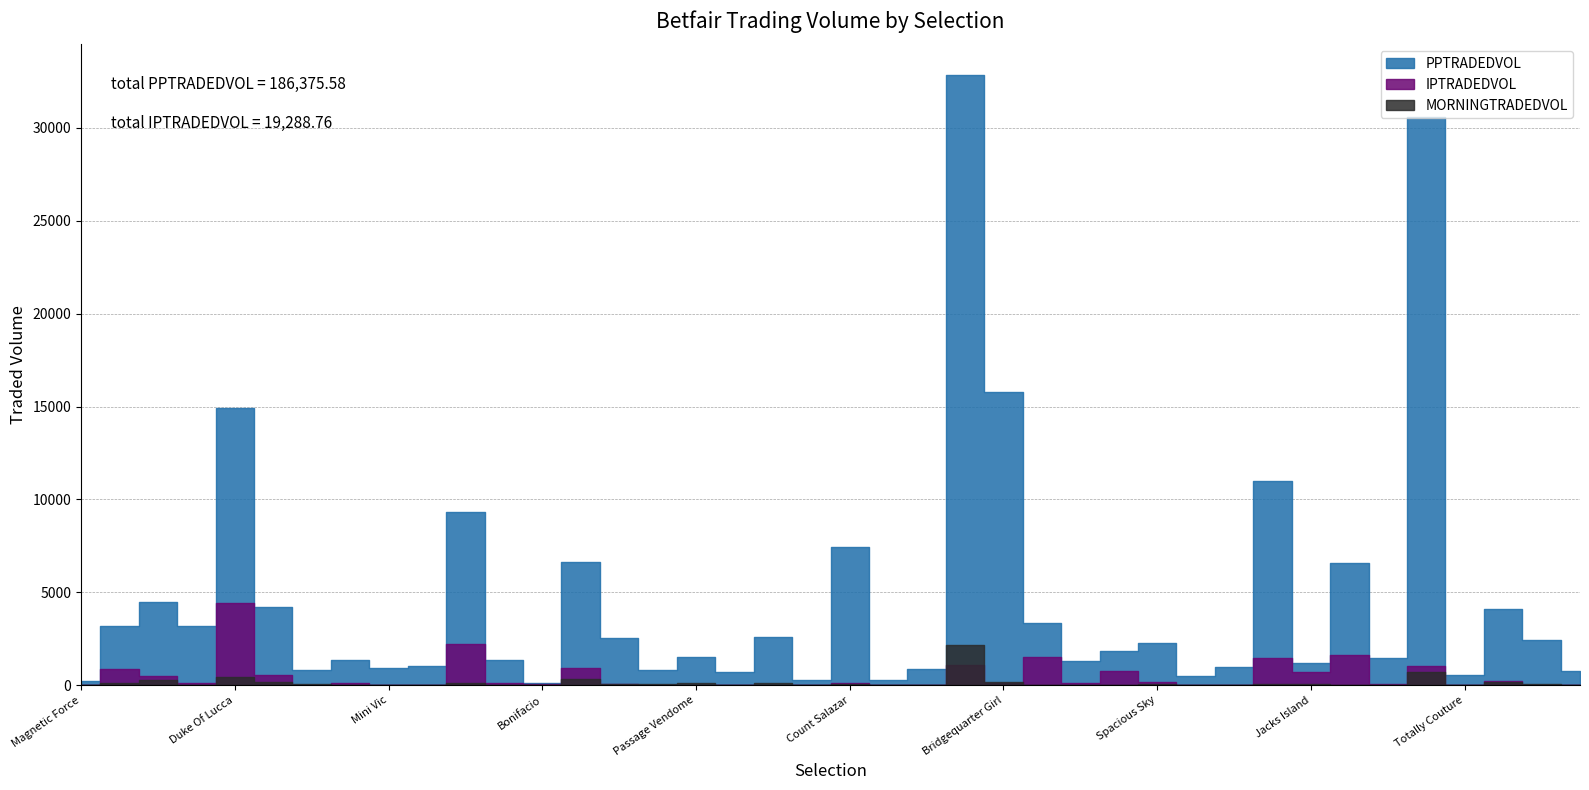

What is the label of the 1st point from the left?

Magnetic Force